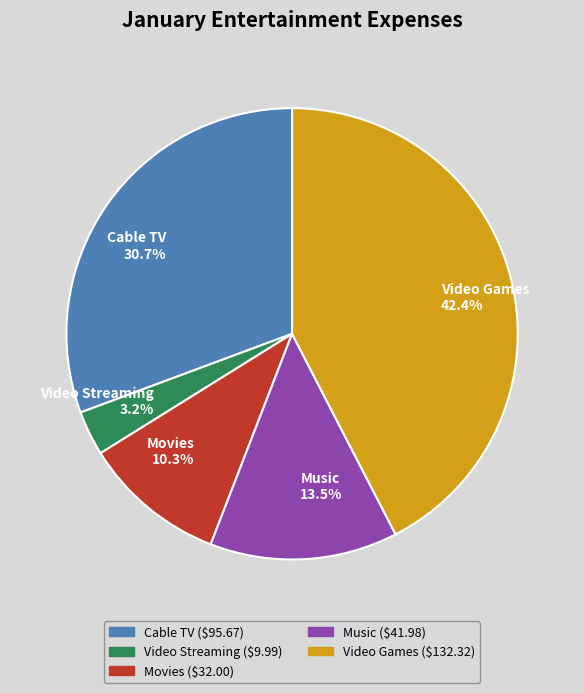

What percentage is the Video Streaming slice, to the nearest percent?

3%